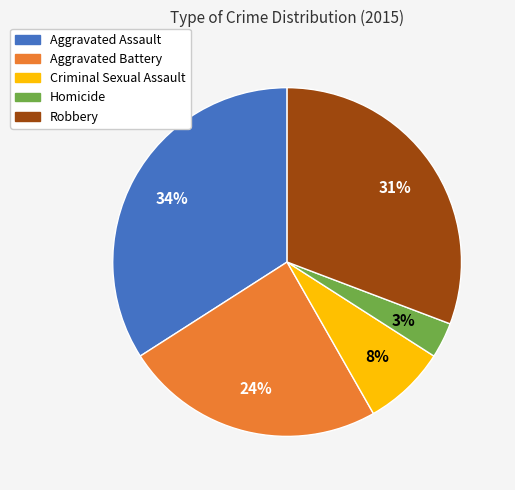

To the nearest percent, what is the difference between the largest and smallest slice percentages?

31%